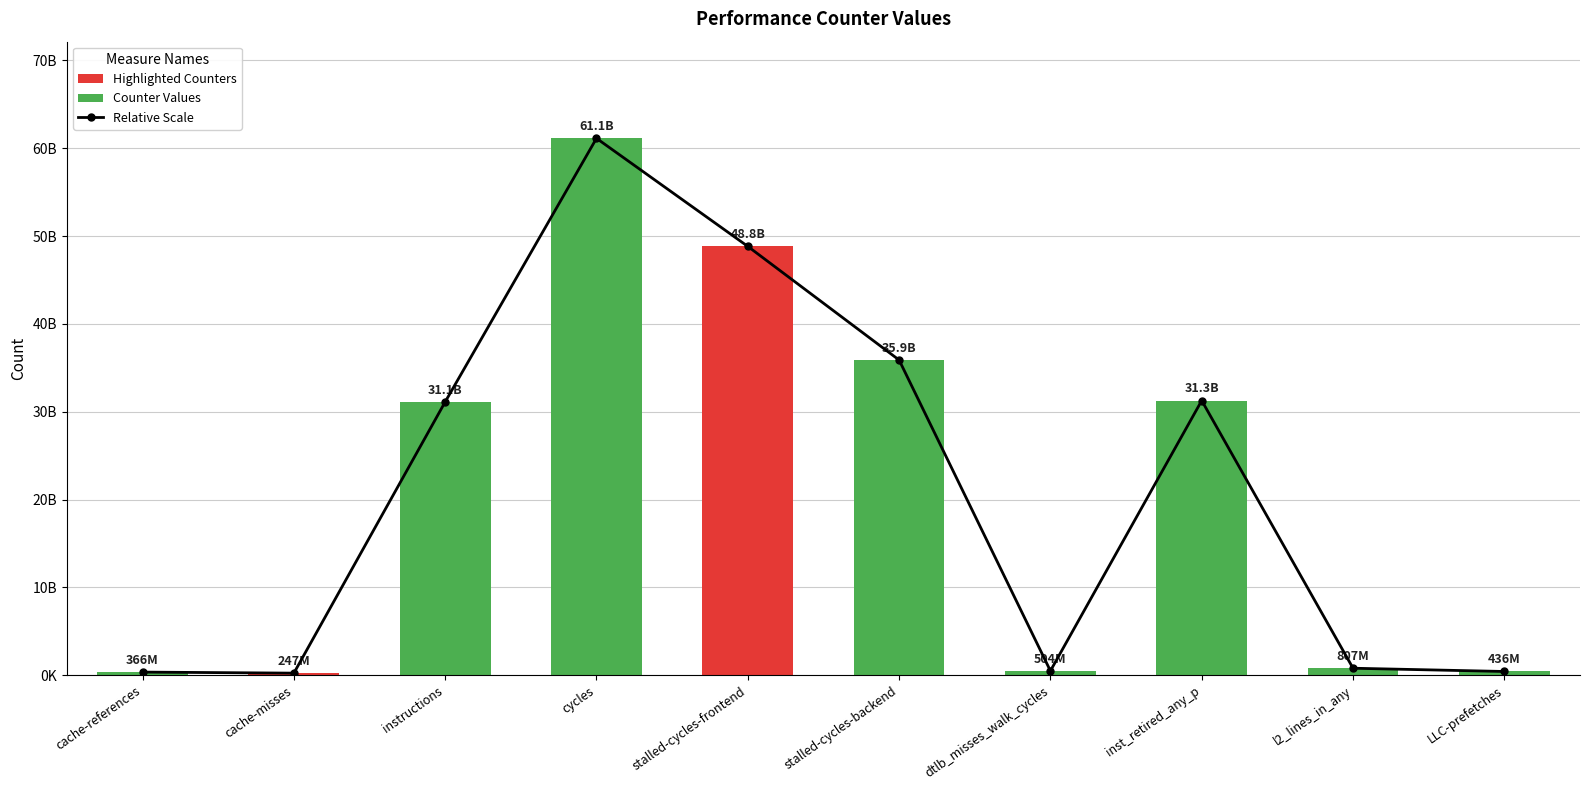

The chart shows a value of 35889079613.0 at stalled-cycles-backend. True or false?

True